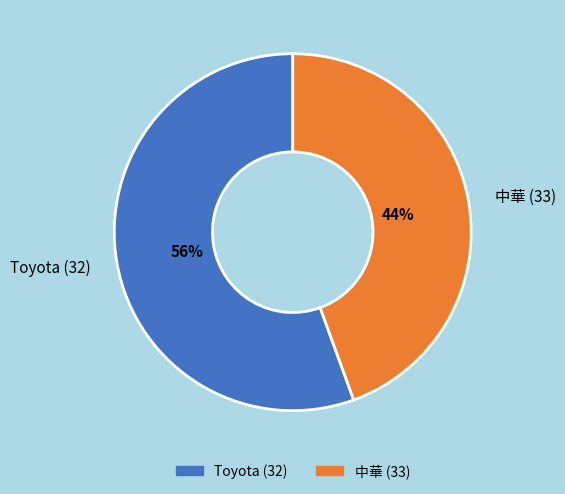

What is the ratio of the value at 中華 (33) to the value at Toyota (32)?

0.8